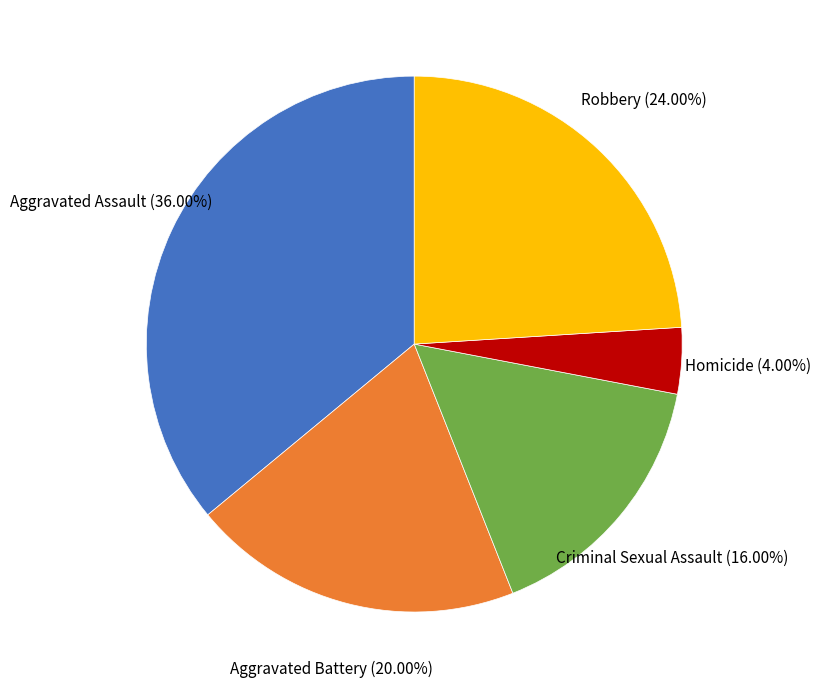

Count the number of slices in the pie.

5